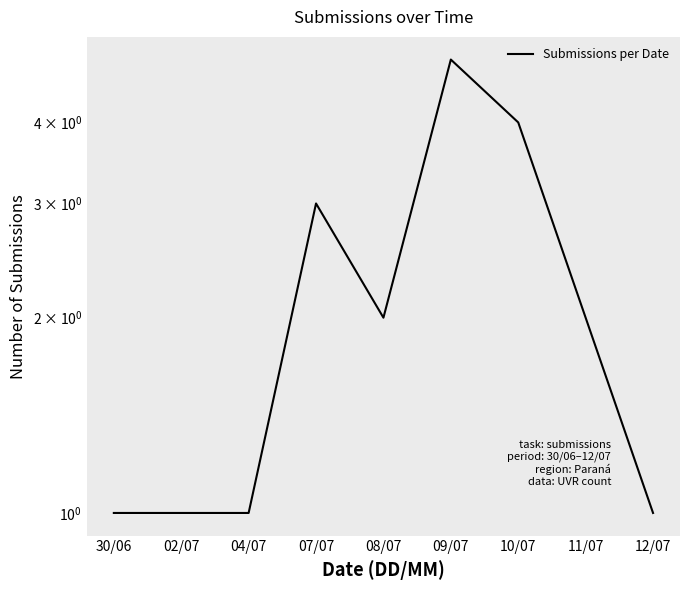

Reading right to left, transcribe all the data shown in this chart.

12/07=1	11/07=2	10/07=4	09/07=5	08/07=2	07/07=3	04/07=1	02/07=1	30/06=1